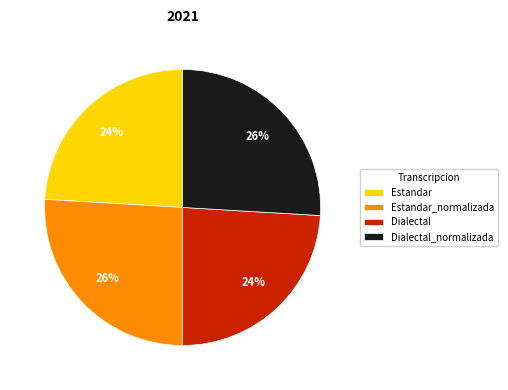

To the nearest percent, what portion does Dialectal represent?

24%